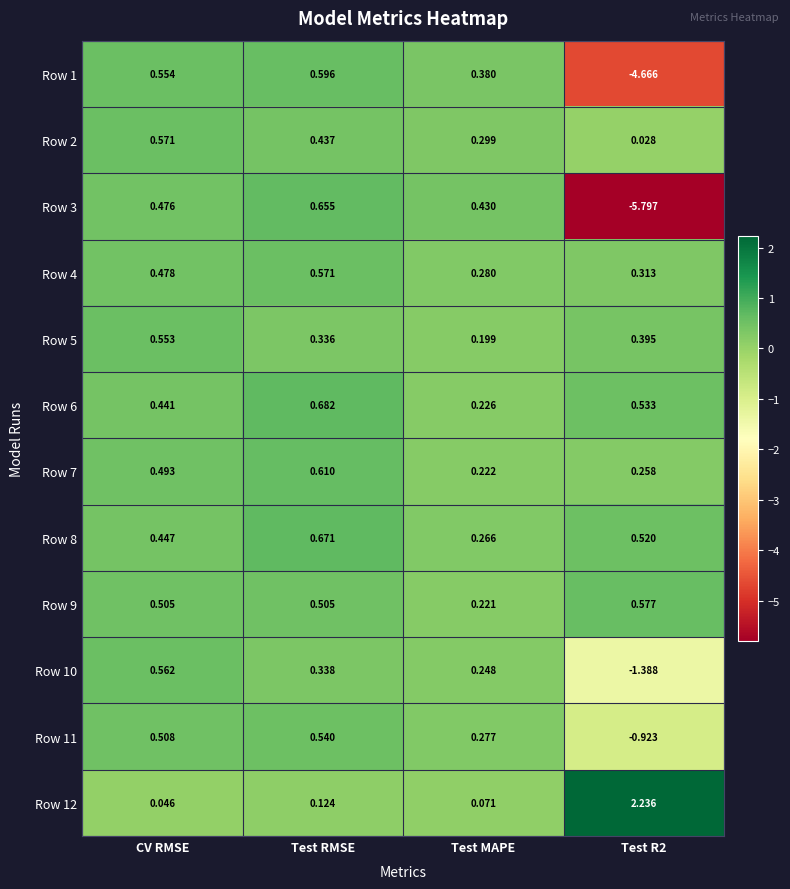

At which label is Row 8 closest to 0?

Test MAPE